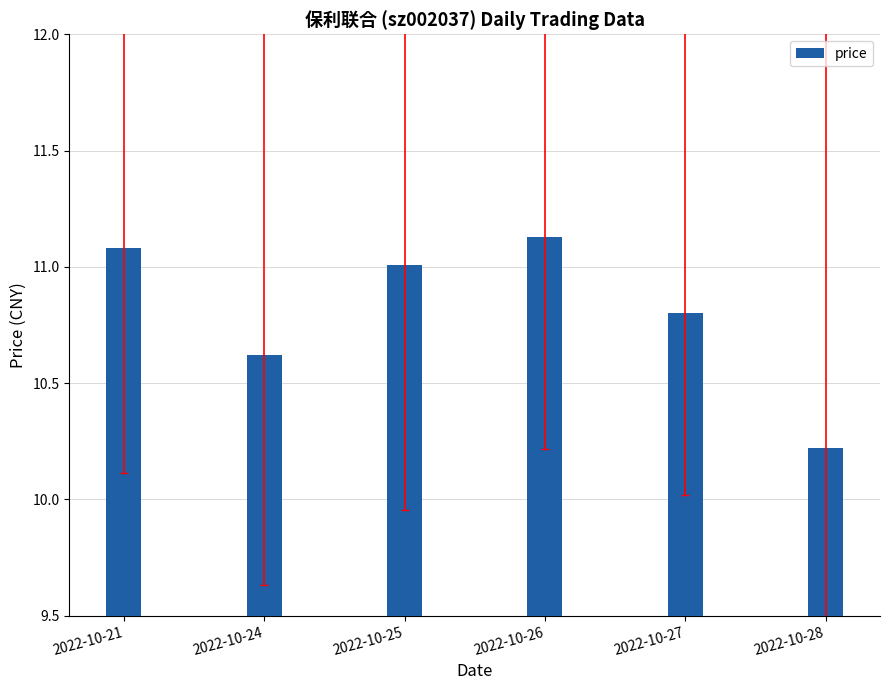

Is it true that the value at 2022-10-21 is 15.8?

False